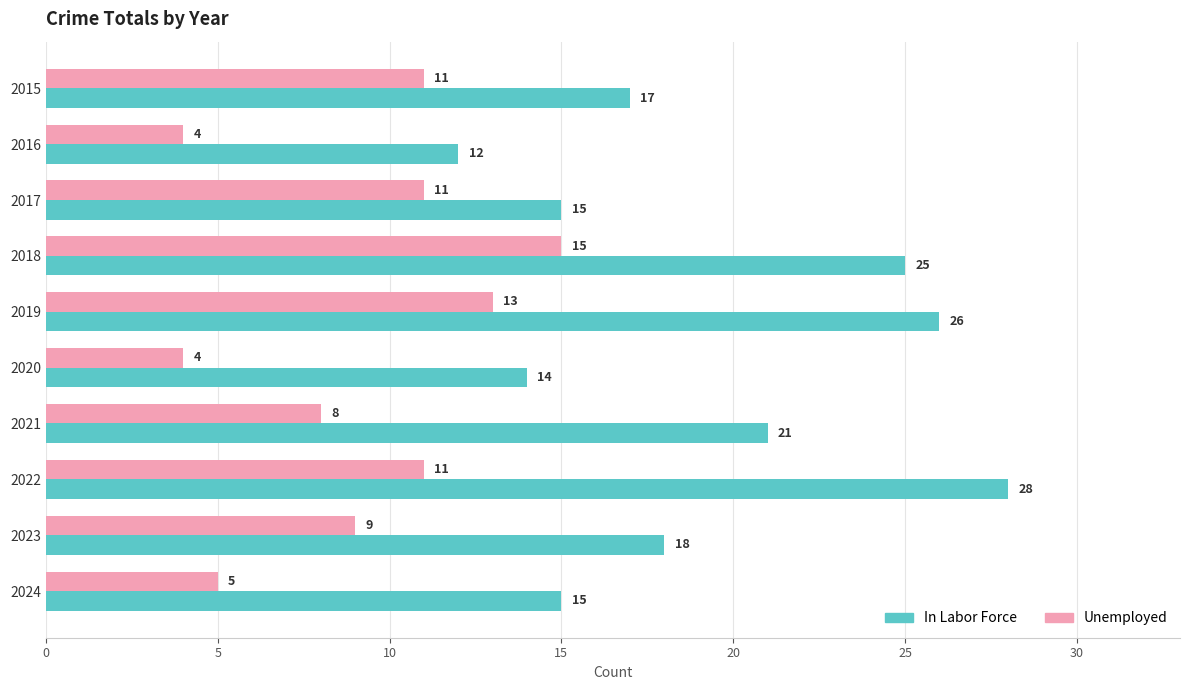

Which series has the largest total across all categories?

In Labor Force